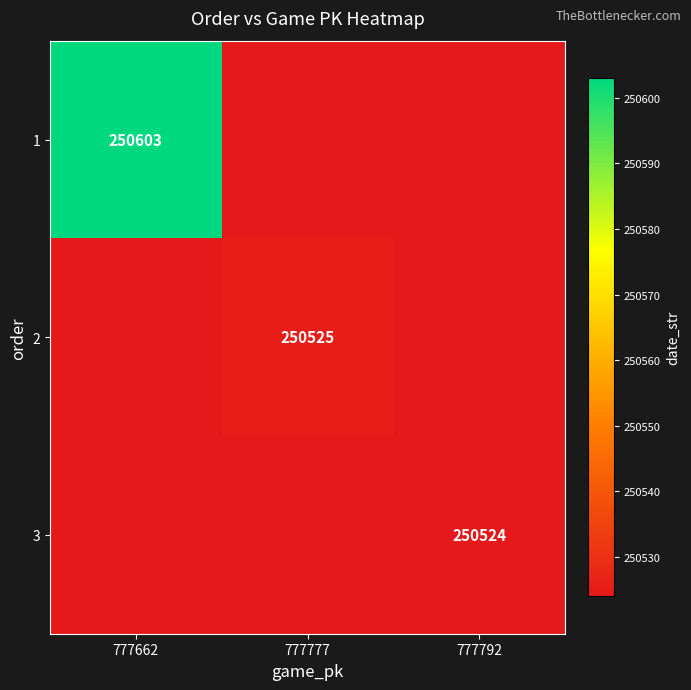

The 1 series shows 438223 at 777662. True or false?

False